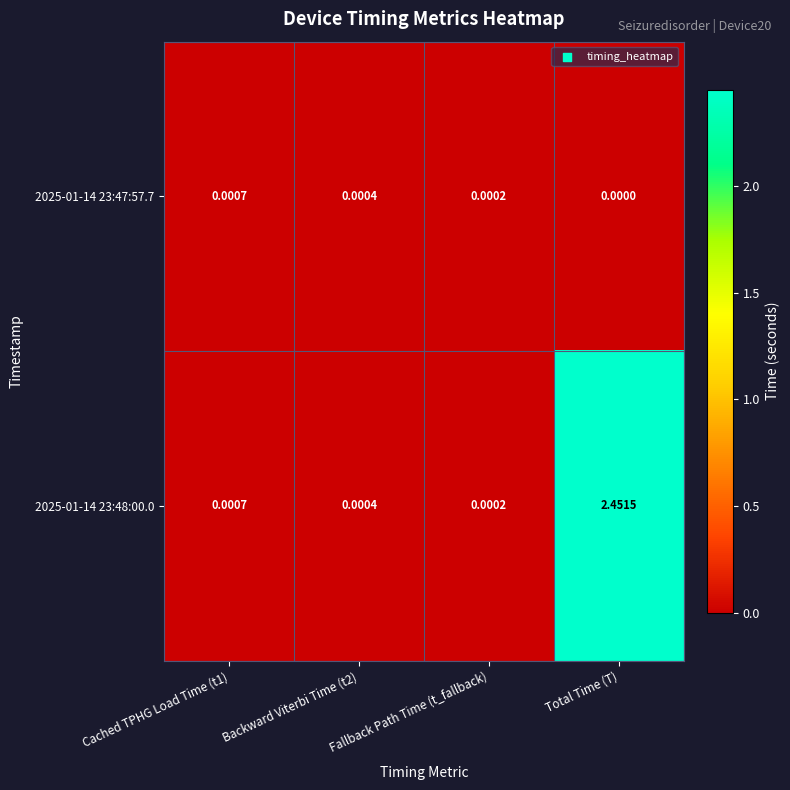

Which series has the widest spread of values?

2025-01-14 23:48:00.0